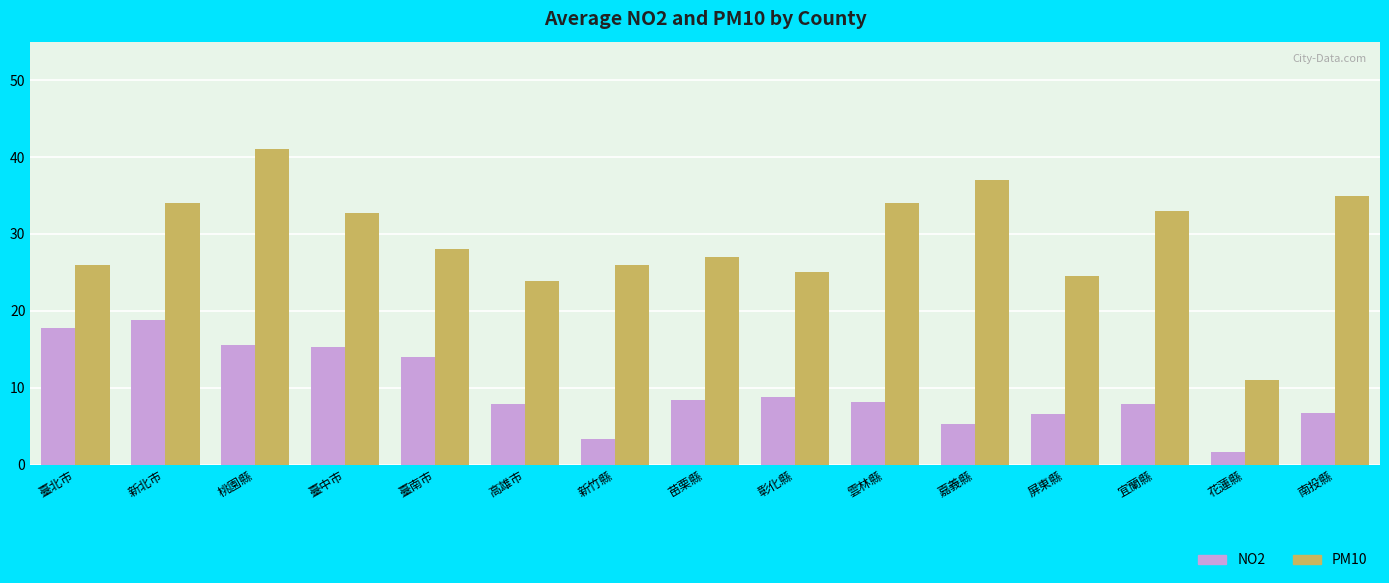

At which category is the sum across all series the highest?

桃園縣